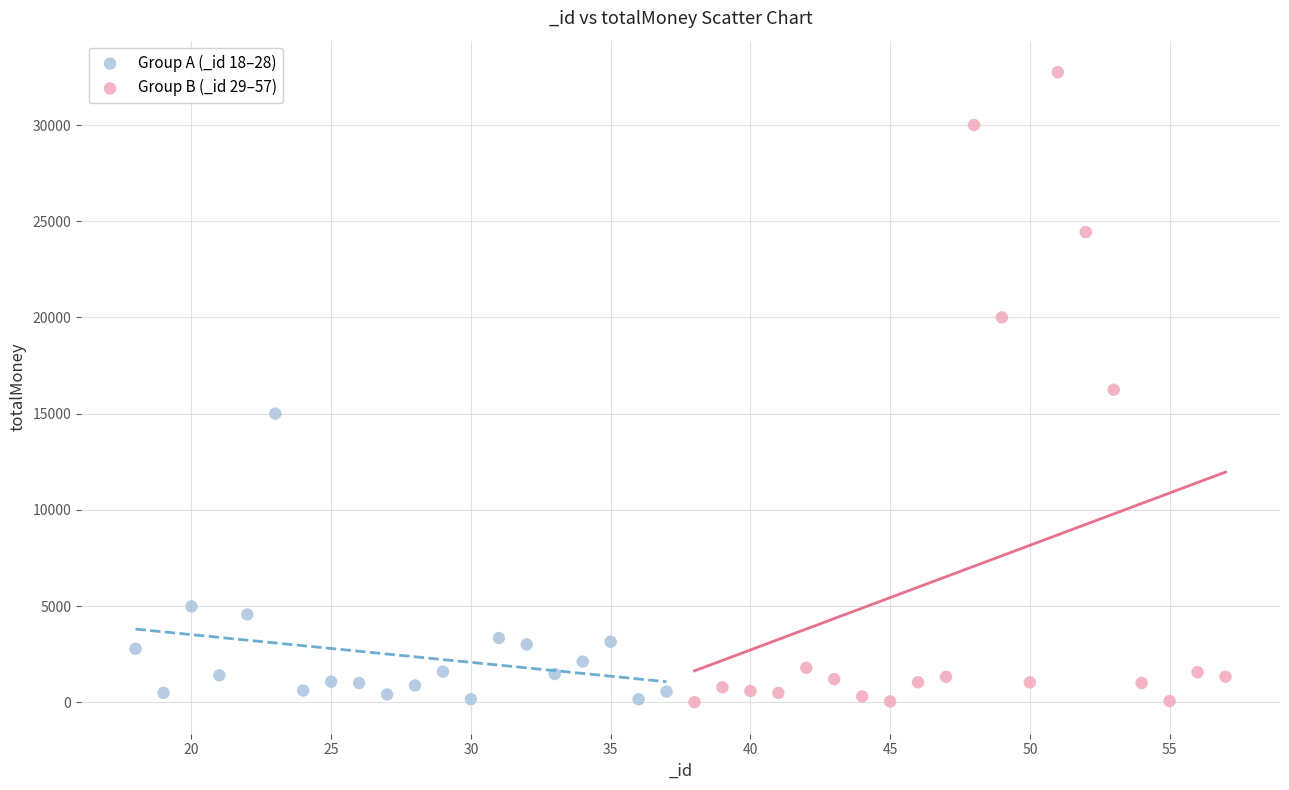

What are all the series names shown in the legend?

Group A (_id 18–28), Group B (_id 29–57)